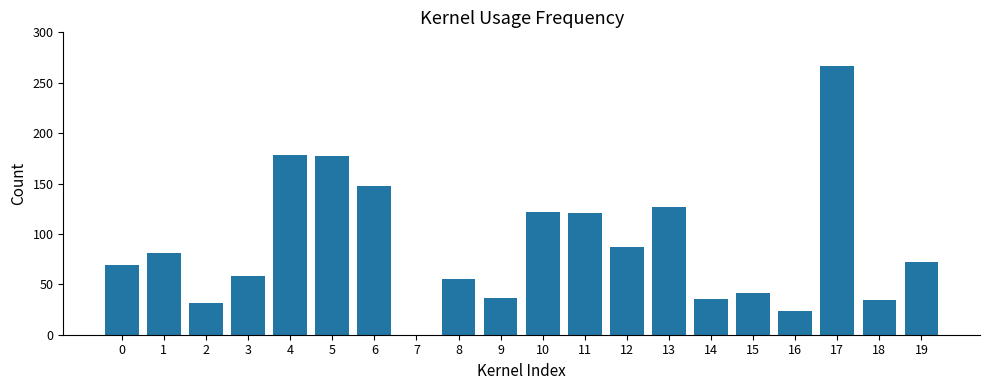

What is the sum of all values?

1765.7